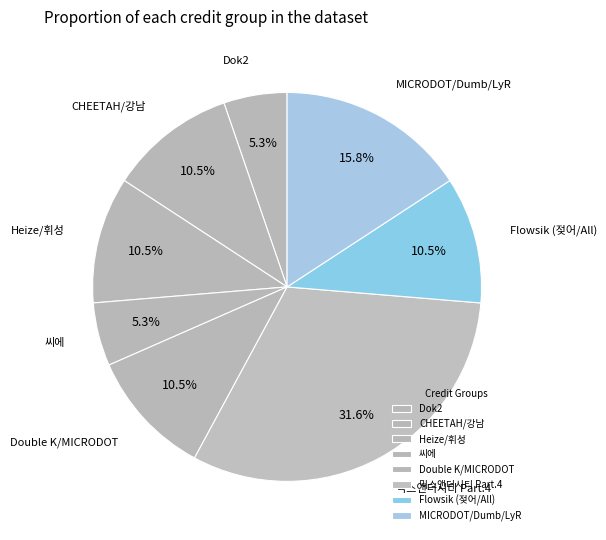

Is Dok2 the majority of the pie?

No